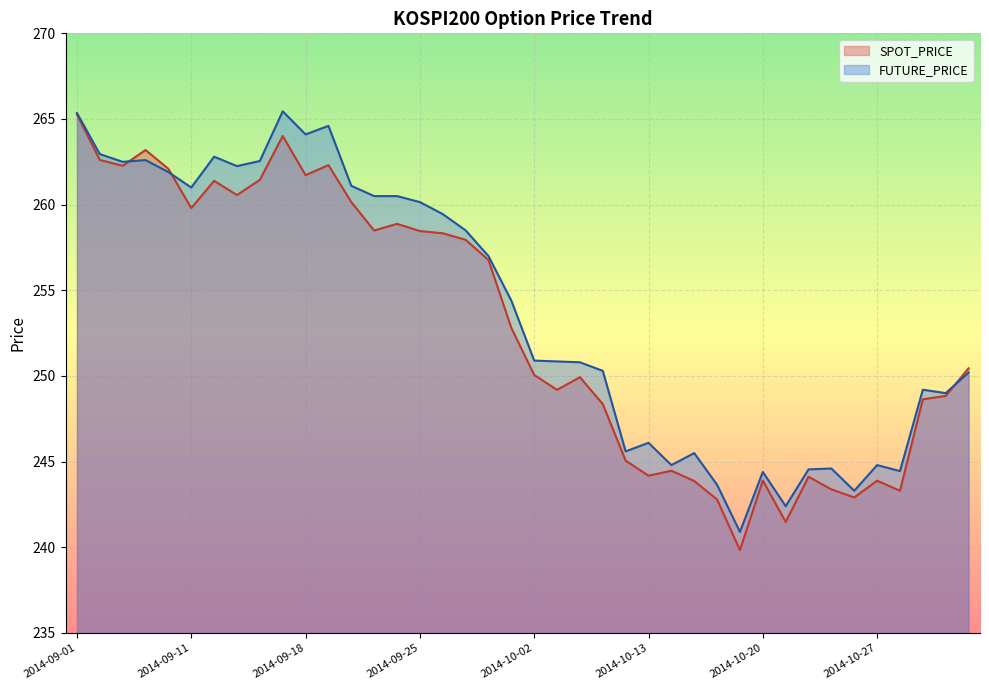

Where is the first local minimum for SPOT_PRICE?

2014-09-03